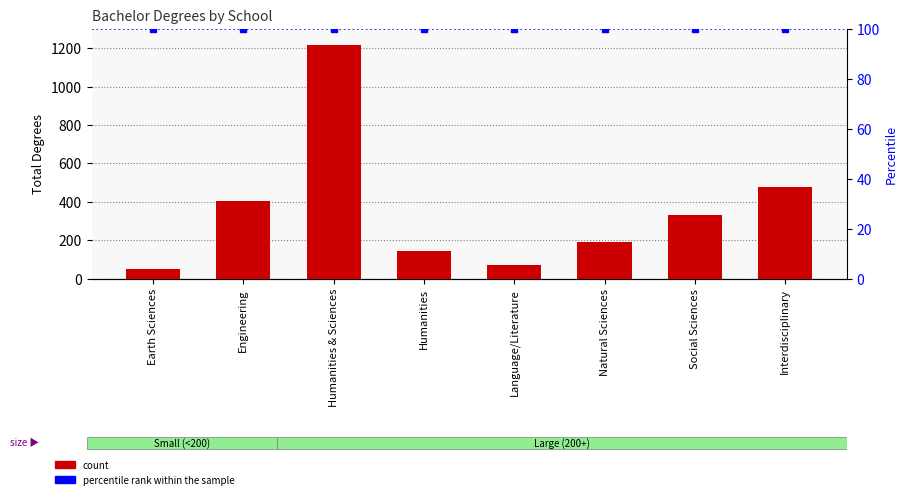

How many categories are shown in the chart?

8